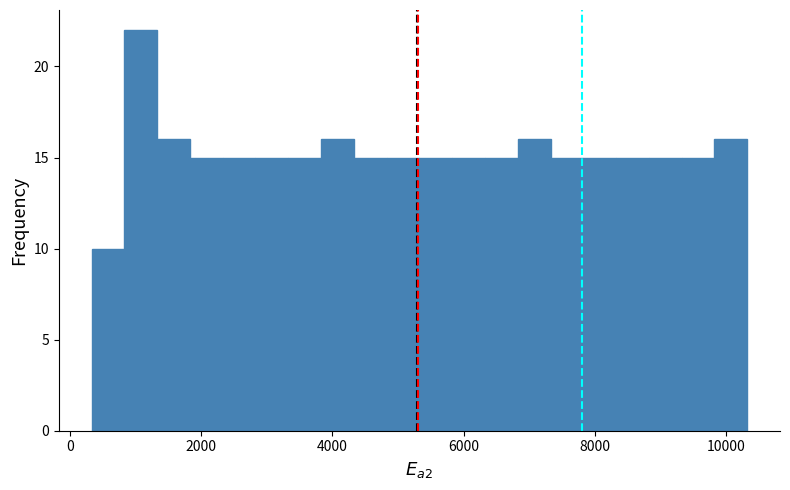

Read against the x-axis, roughly where is the centre of the tallest bar?

1000